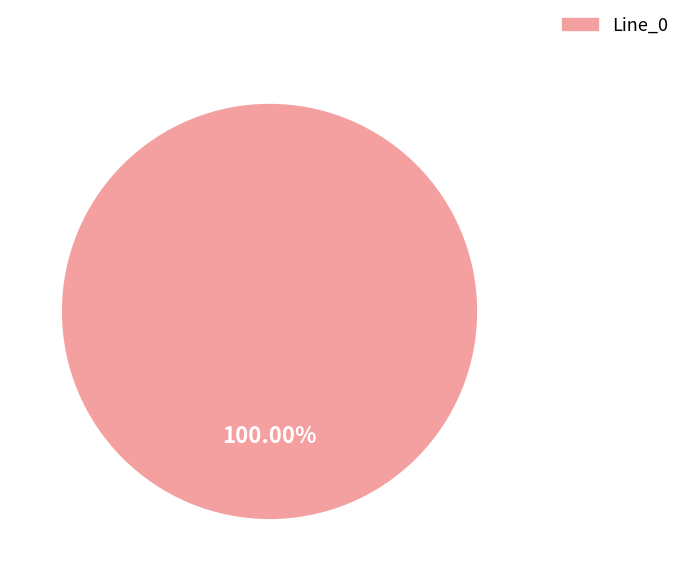

Rank the categories by value from highest to lowest.

Line_0